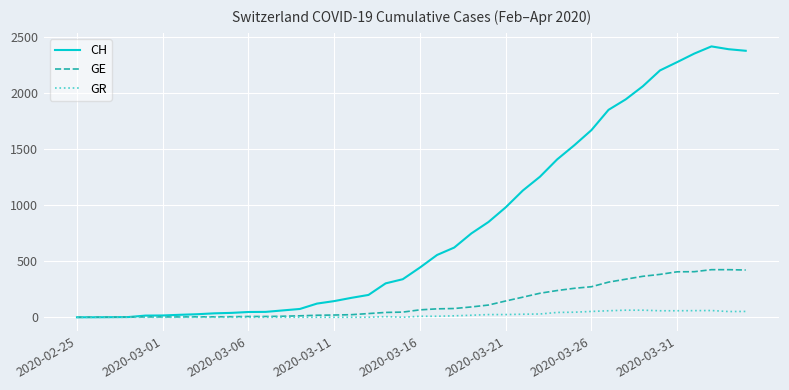

Which series has the largest range (max minus min)?

CH